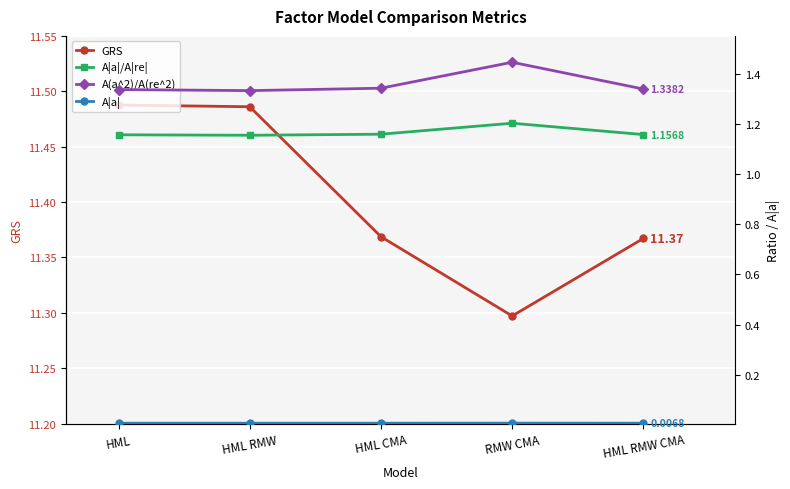

Reading right to left, what are all the values shown in this chart?

GRS: 11.4	11.3	11.4	11.5	11.5
A|a|/A|re|: 1.2	1.2	1.2	1.2	1.2
A(a^2)/A(re^2): 1.3	1.4	1.3	1.3	1.3
A|a|: 0.0	0.0	0.0	0.0	0.0